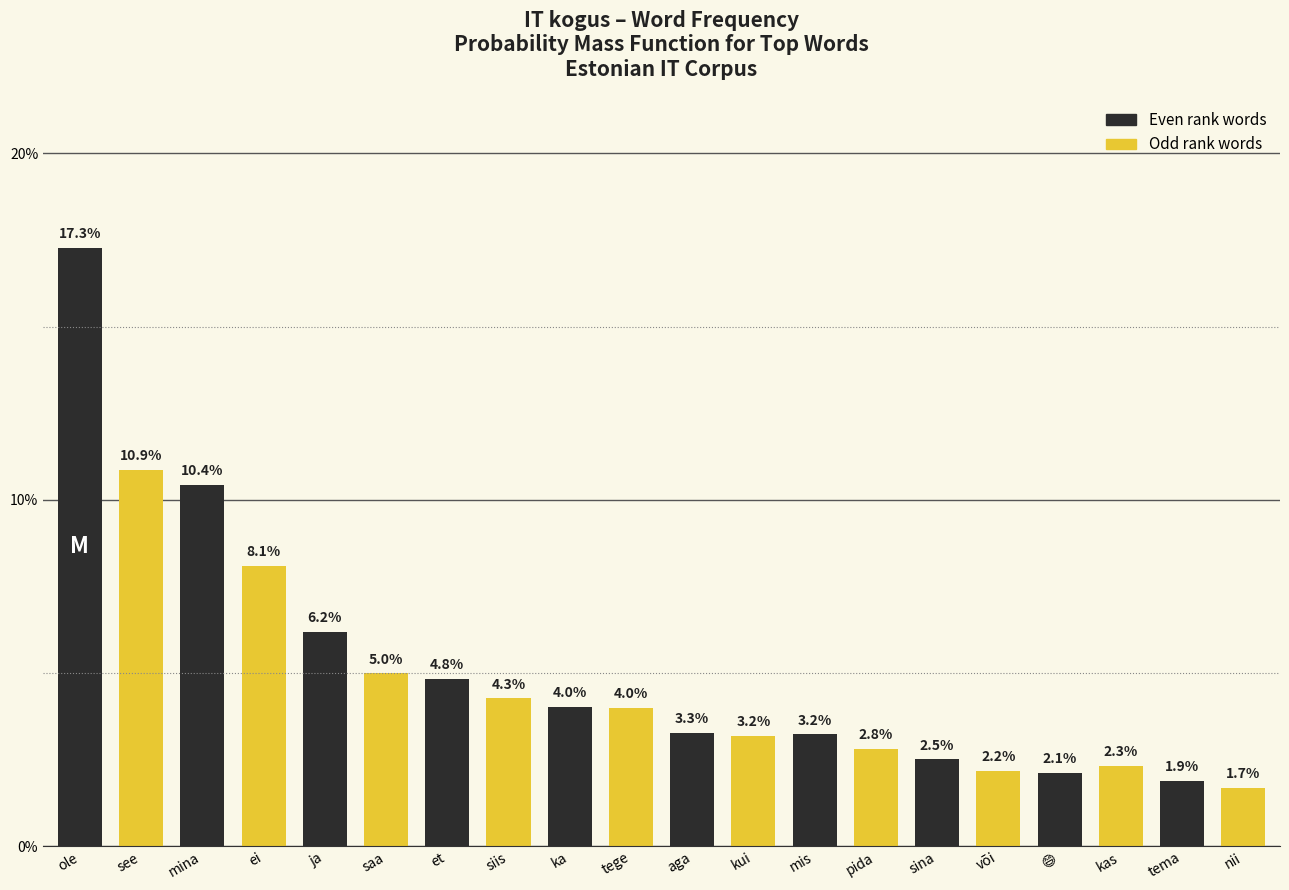

What is the difference between the maximum and minimum values?

15.6